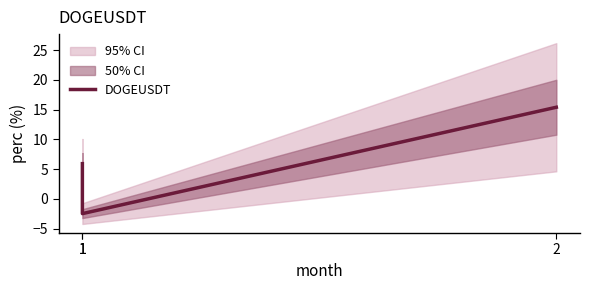

What is the maximum value shown in the chart?

15.4